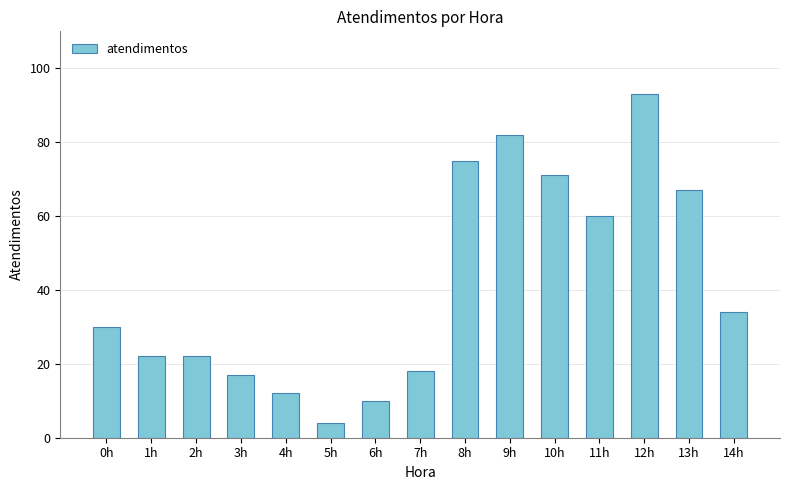

Between 12h and 4h, which is larger?

12h